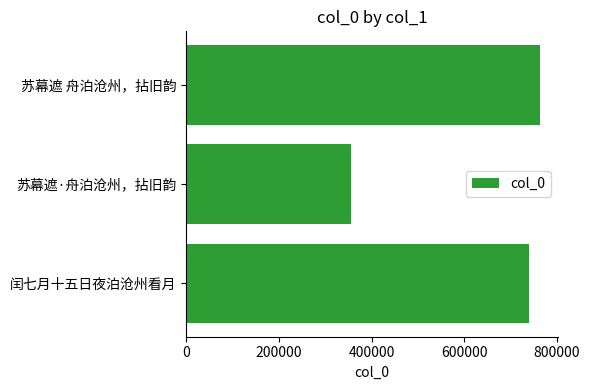

True or false: the data shows 117318 at 苏幕遮·舟泊沧州，拈旧韵.

False